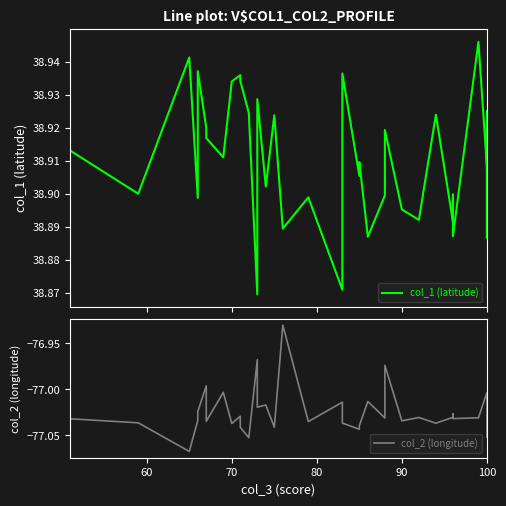

True or false: col_2 (longitude) and col_1 (latitude) cross at least once.

False